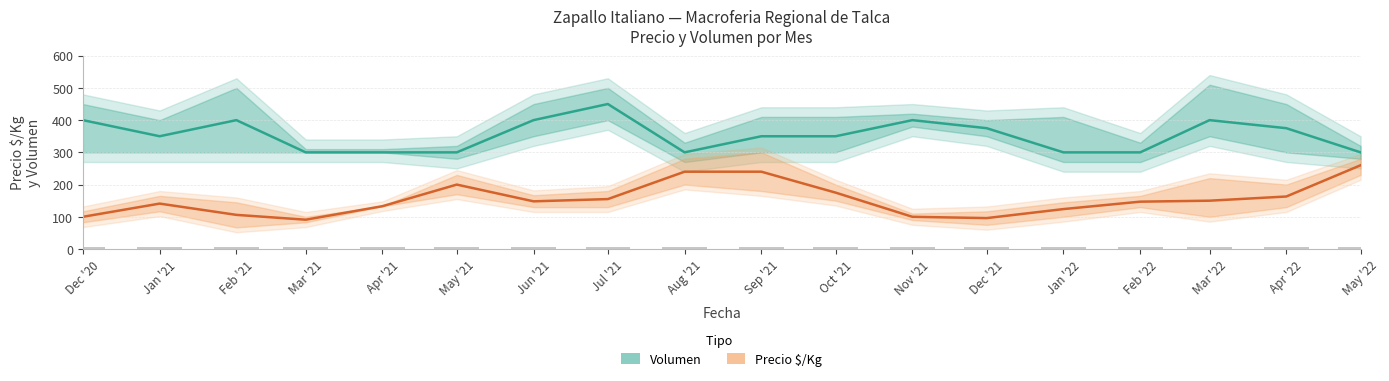

List the labels in order of Volumen (Unidades) value, smallest first.

Mar '21, Apr '21, May '21, Aug '21, Jan '22, Feb '22, May '22, Jan '21, Sep '21, Oct '21, Dec '21, Apr '22, Dec '20, Feb '21, Jun '21, Nov '21, Mar '22, Jul '21